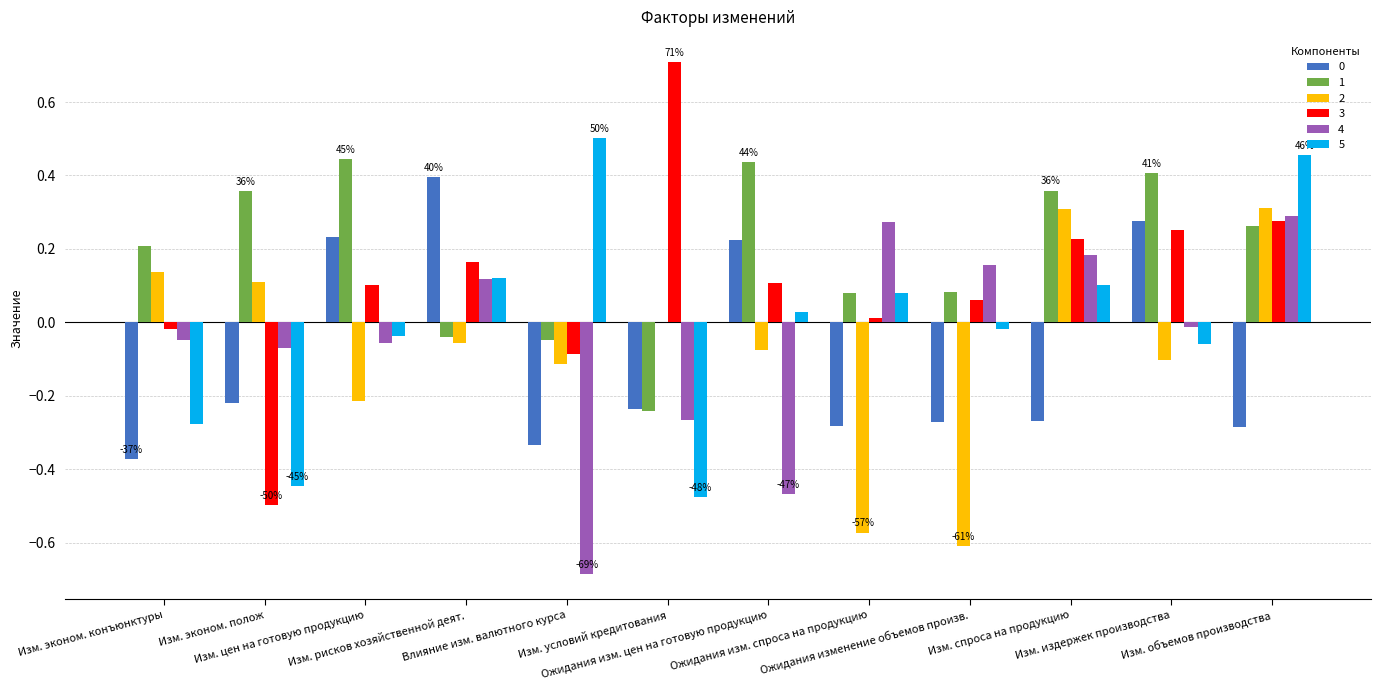

What is the sum of the 1 values at Ожидания изменение объемов произв. and Изм. издержек производства?

0.5